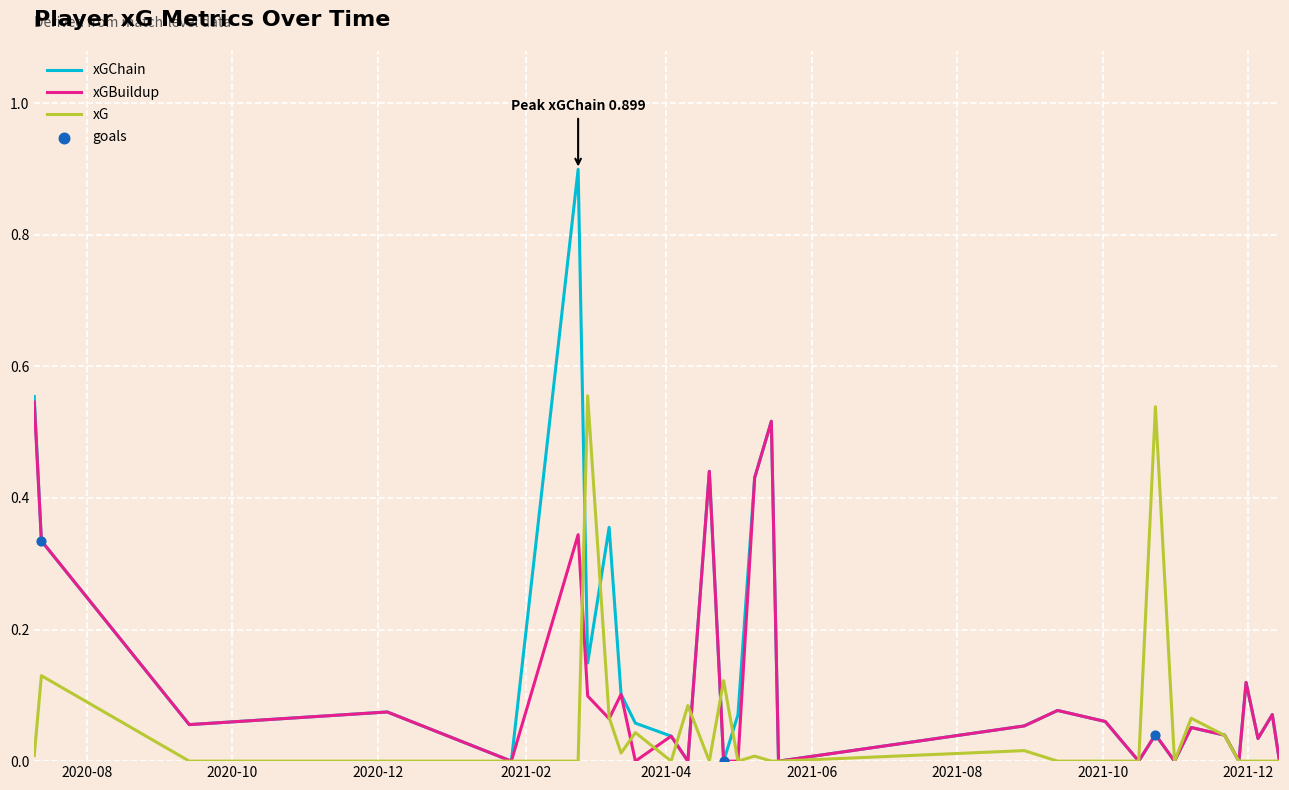

List the series in order of their overall mean, lowest first.

xG, xGBuildup, xGChain